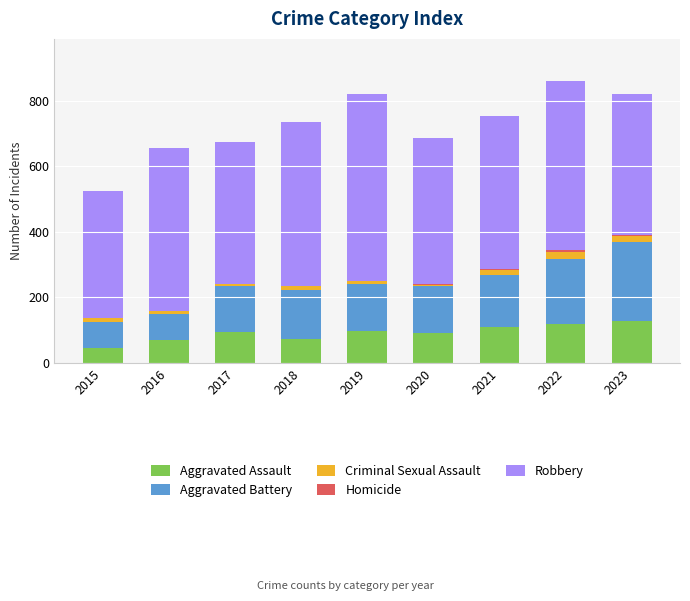

What is the total value across all series at 2021?

753